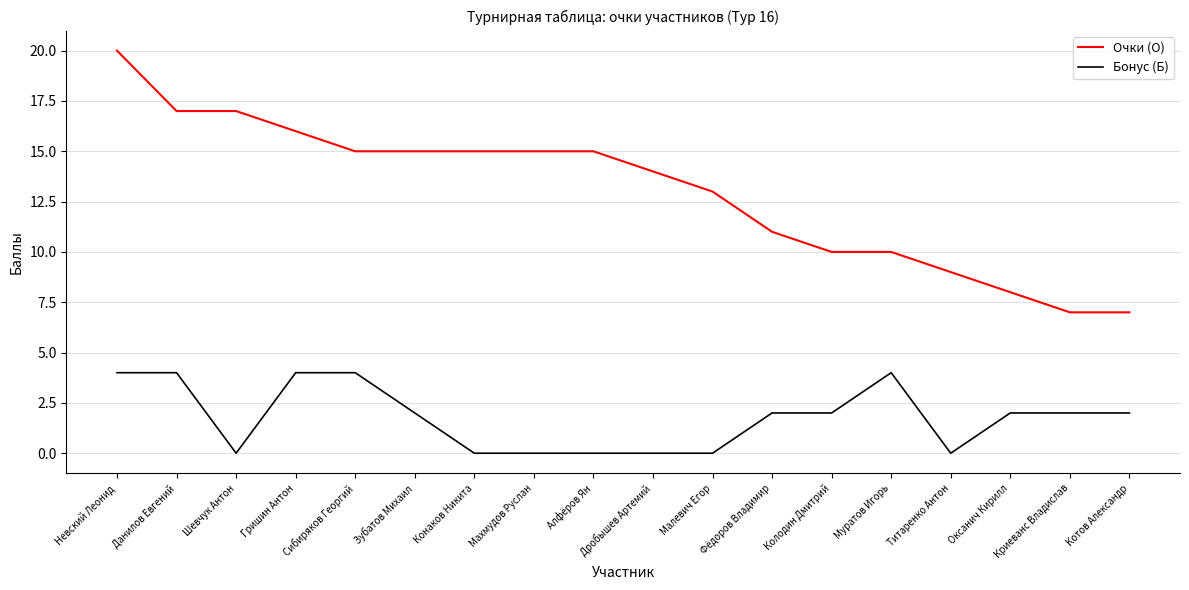

What position from the right is Титаренко Антон?

4